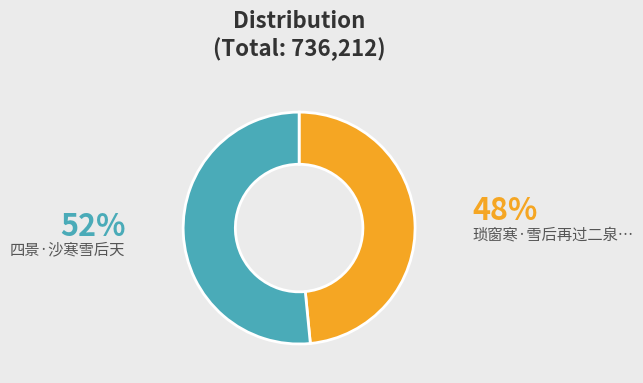

Is there a majority slice in this chart?

Yes